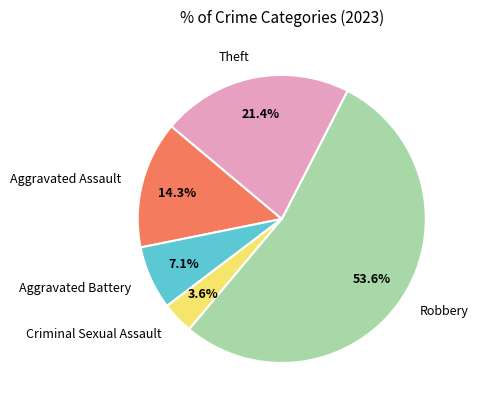

Rank the categories by value from highest to lowest.

Robbery, Theft, Aggravated Assault, Aggravated Battery, Criminal Sexual Assault